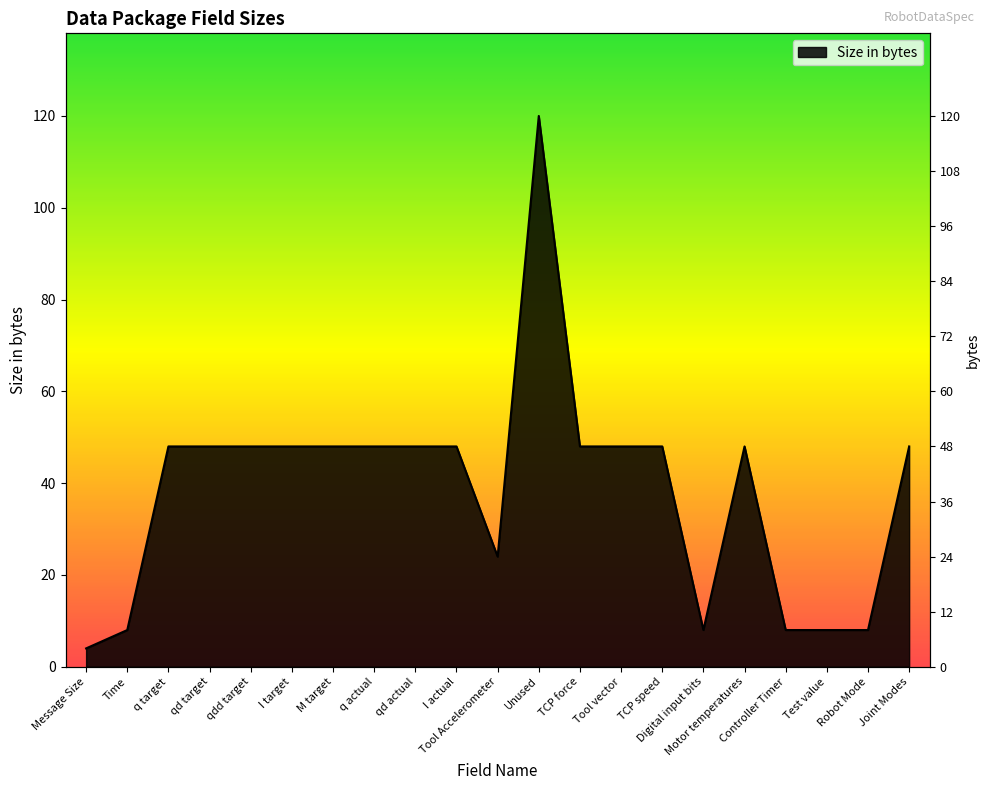

Which category has the highest value across all series?

Unused